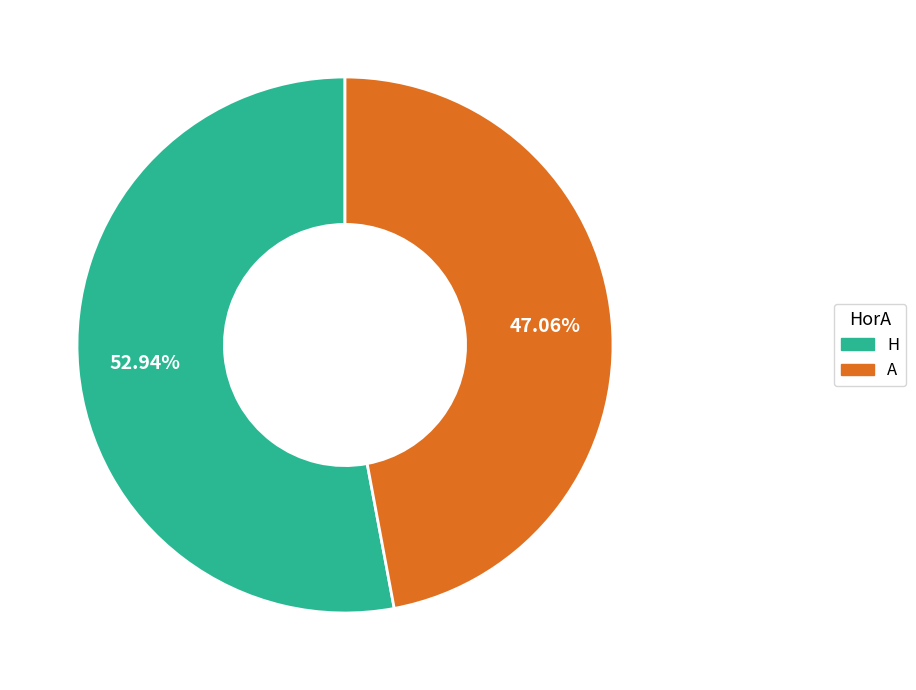

Does H represent more than half of the total?

Yes